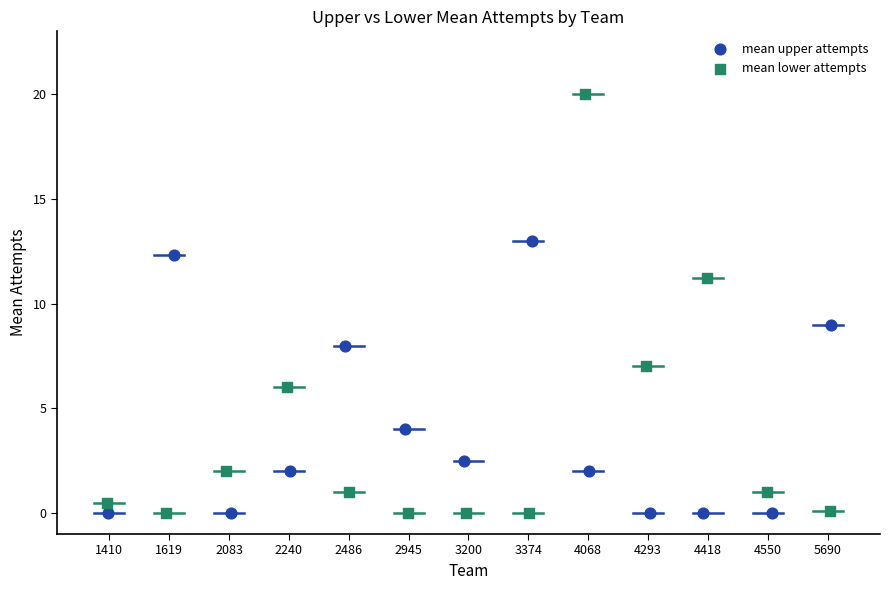

Which series has the largest Y range (max minus min)?

mean lower attempts